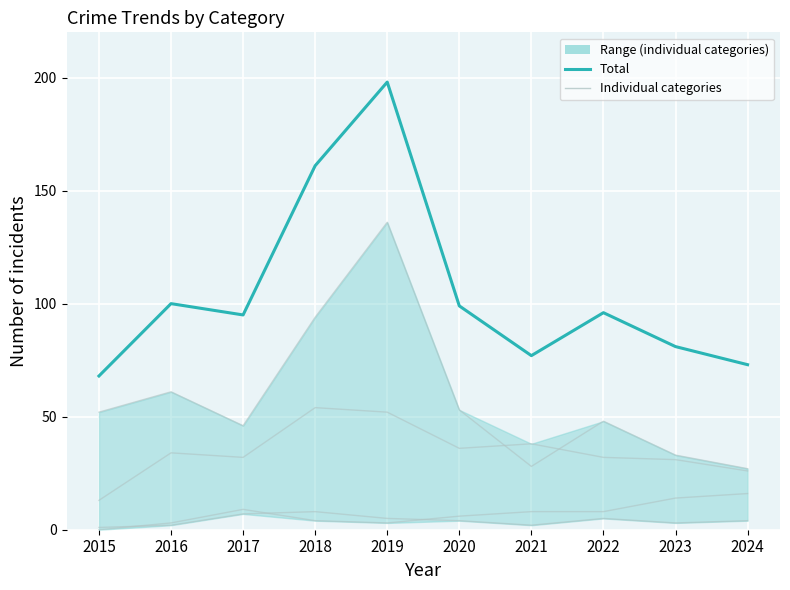

Does the chart display data point markers on the line(s)?

No